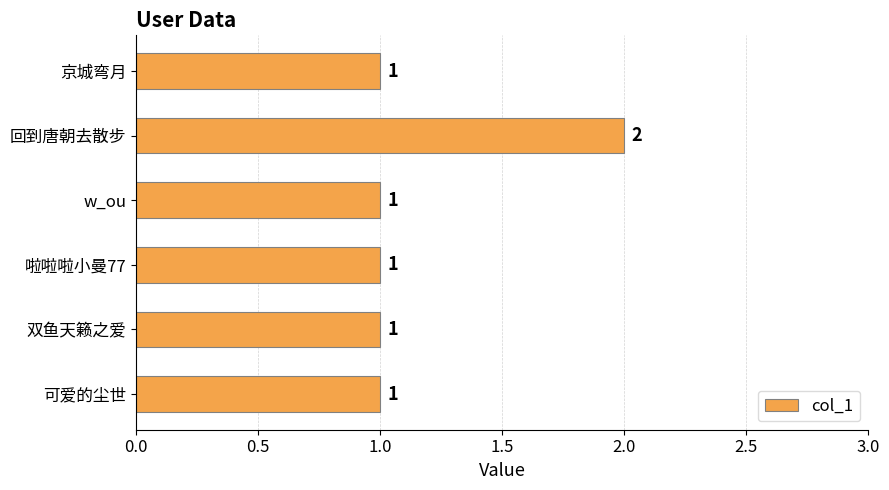

Which has a higher value, 回到唐朝去散步 or w_ou?

回到唐朝去散步